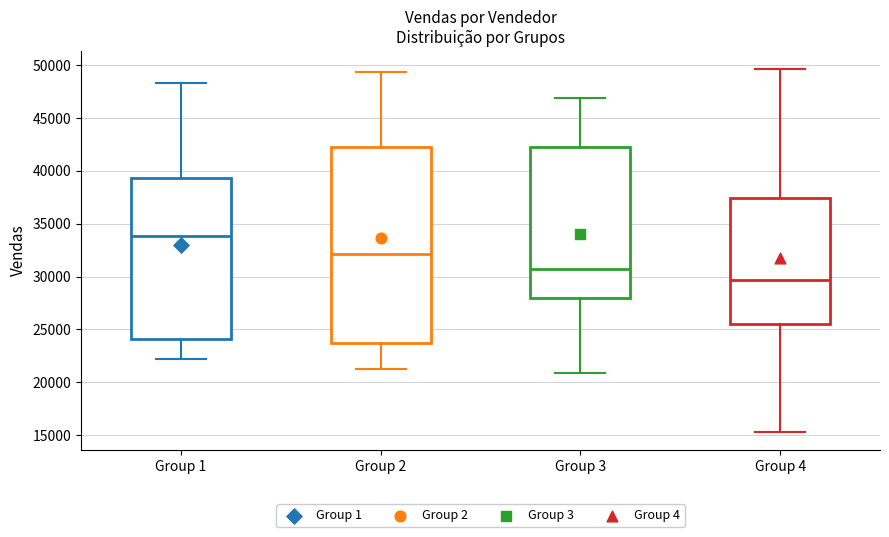

Reading left to right, transcribe this box plot: for each box, give where its median line is, the range the box spans, and where its two whiskers end, as read against the y-axis. The values are not printed on the chart, so give them approximately, as read against the axis.

Group 1: median 34000, box 24000 to 39500, whiskers 22000 to 48500
Group 2: median 32000, box 23500 to 42500, whiskers 21500 to 49500
Group 3: median 30500, box 28000 to 42000, whiskers 21000 to 47000
Group 4: median 29500, box 25500 to 37500, whiskers 15500 to 49500